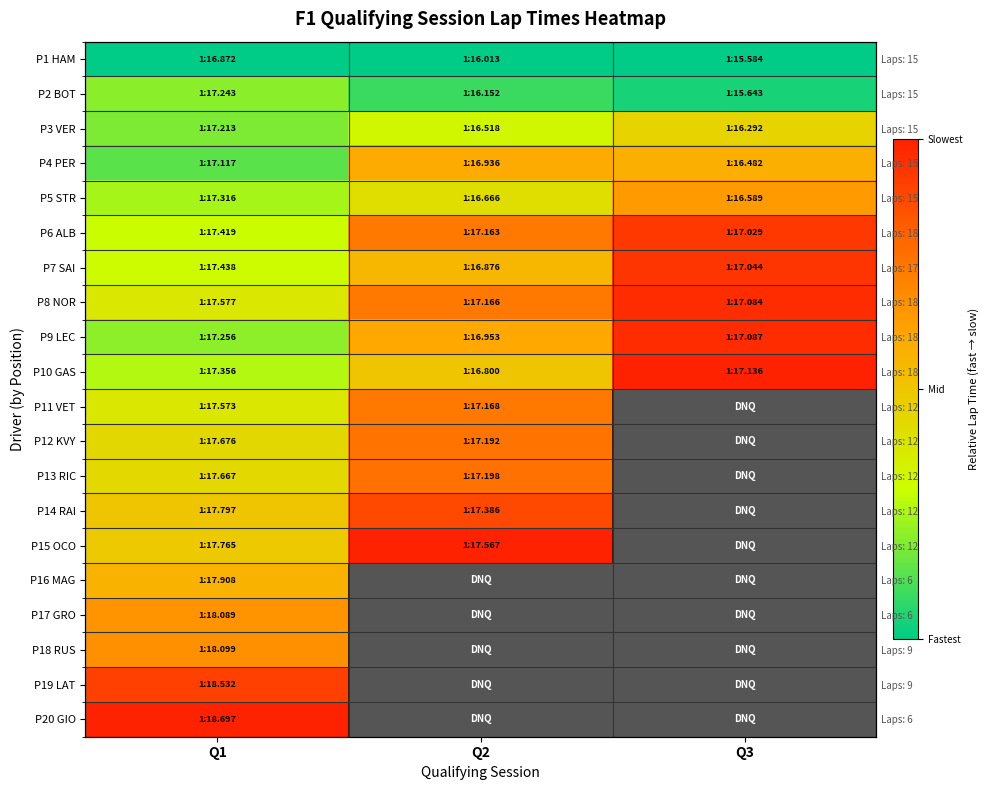

List the series in order of their peak value, lowest first.

P1 HAM, P2 BOT, P3 VER, P16 MAG, P4 PER, P5 STR, P17 GRO, P18 RUS, P11 VET, P12 KVY, P13 RIC, P14 RAI, P19 LAT, P6 ALB, P7 SAI, P8 NOR, P9 LEC, P10 GAS, P15 OCO, P20 GIO